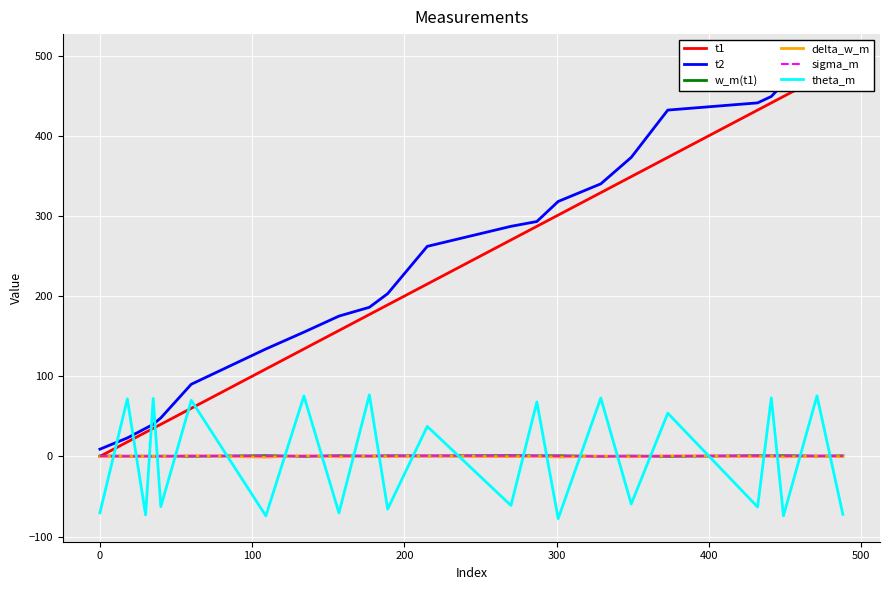

True or false: delta_w_m and theta_m intersect in this chart.

True